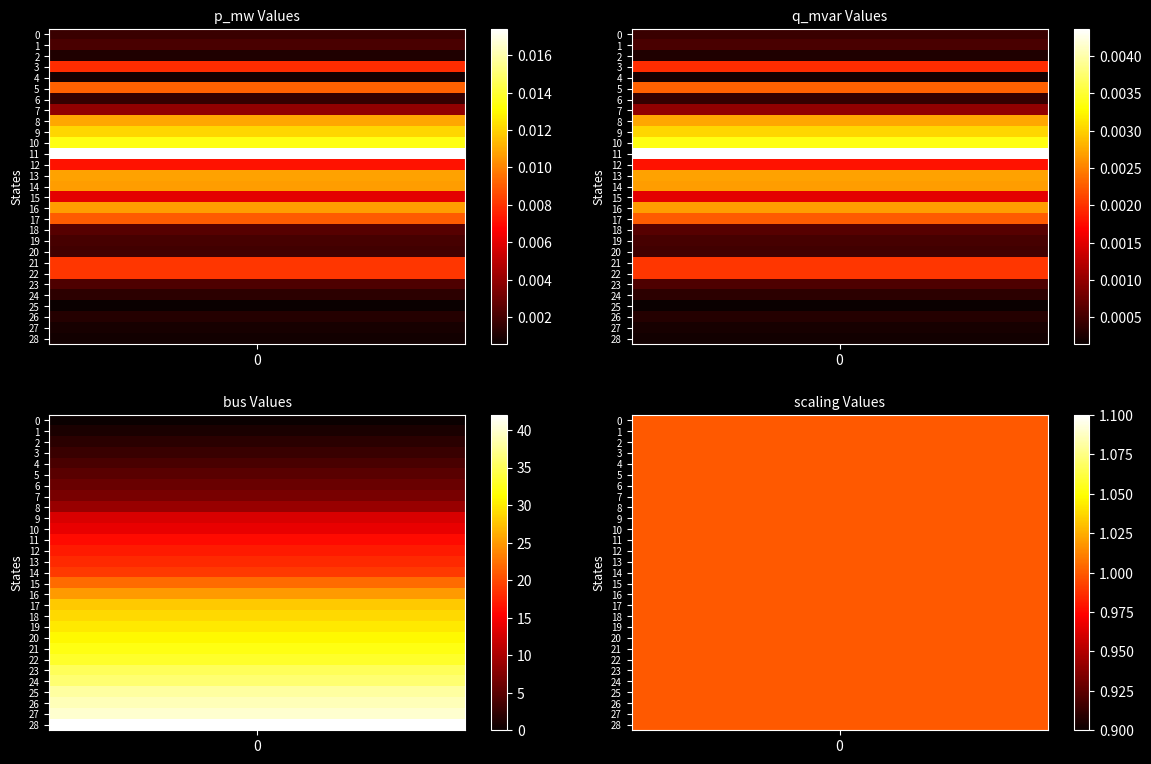

The value of scaling at 8 is 1.4. True or false?

False